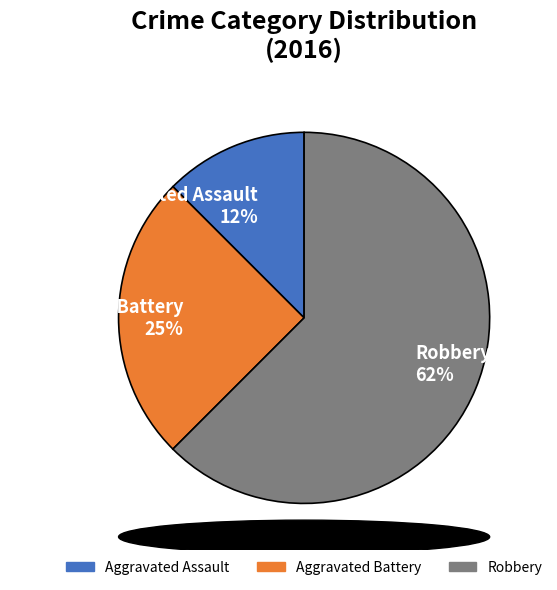

Is the sum of Robbery and Aggravated Assault greater than half?

Yes